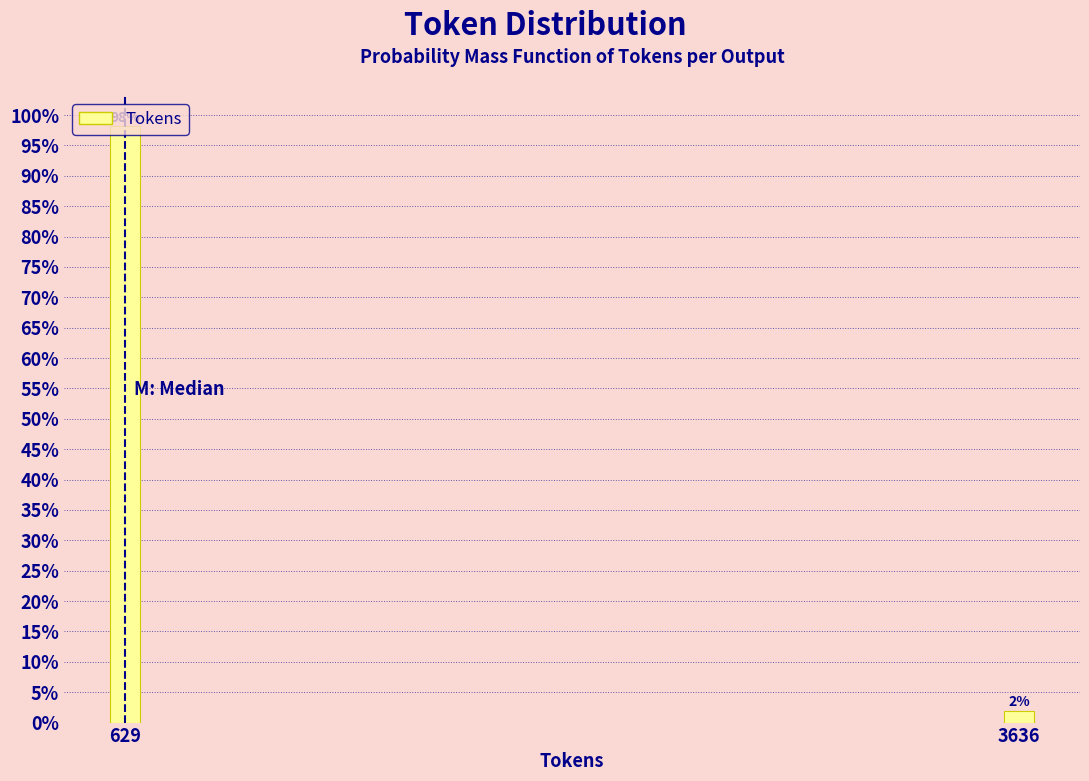

What is the sum of all values?

100.0